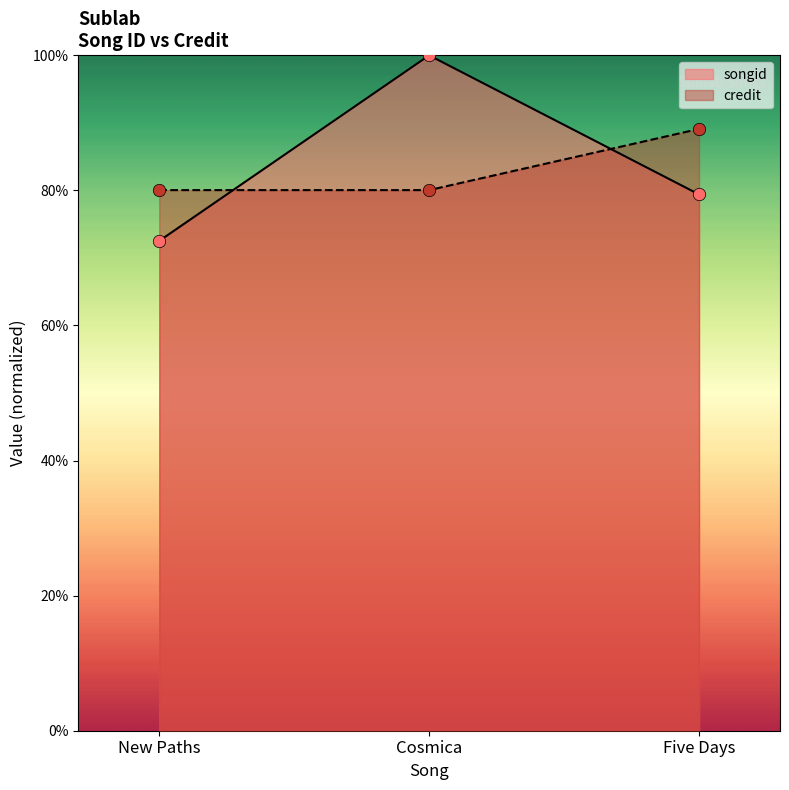

Is the value of songid at Cosmica greater than the value of credit at Five Days?

Yes